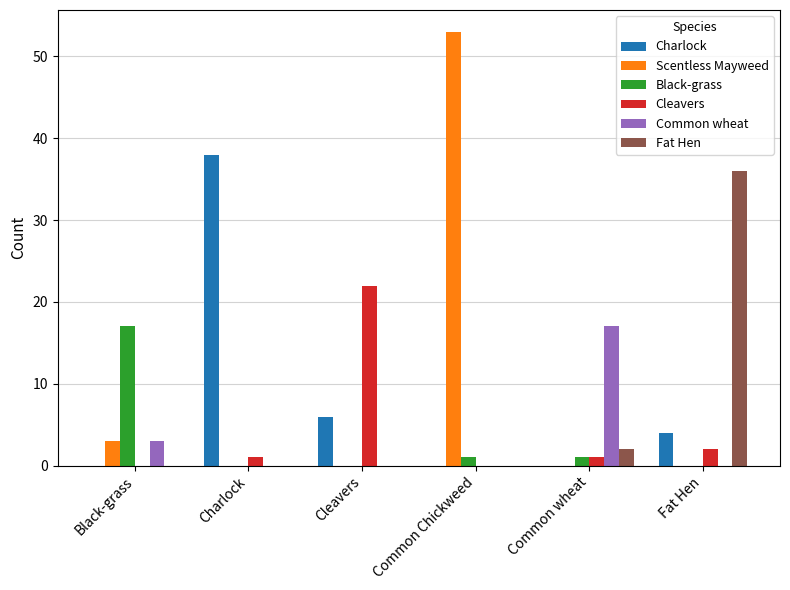

The value of Charlock at Cleavers is 6. True or false?

True